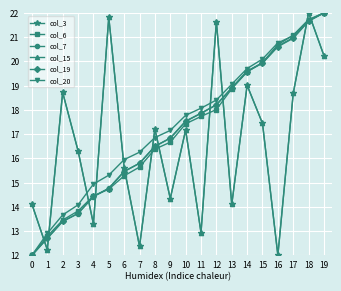

True or false: col_3 has more than 1 points higher than both neighbors.

True